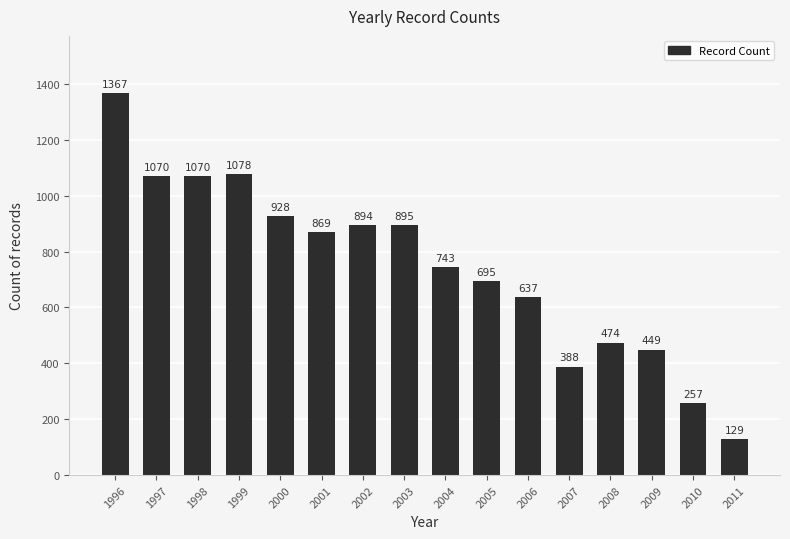

What is the change in value from 1996 to 1997?

-297